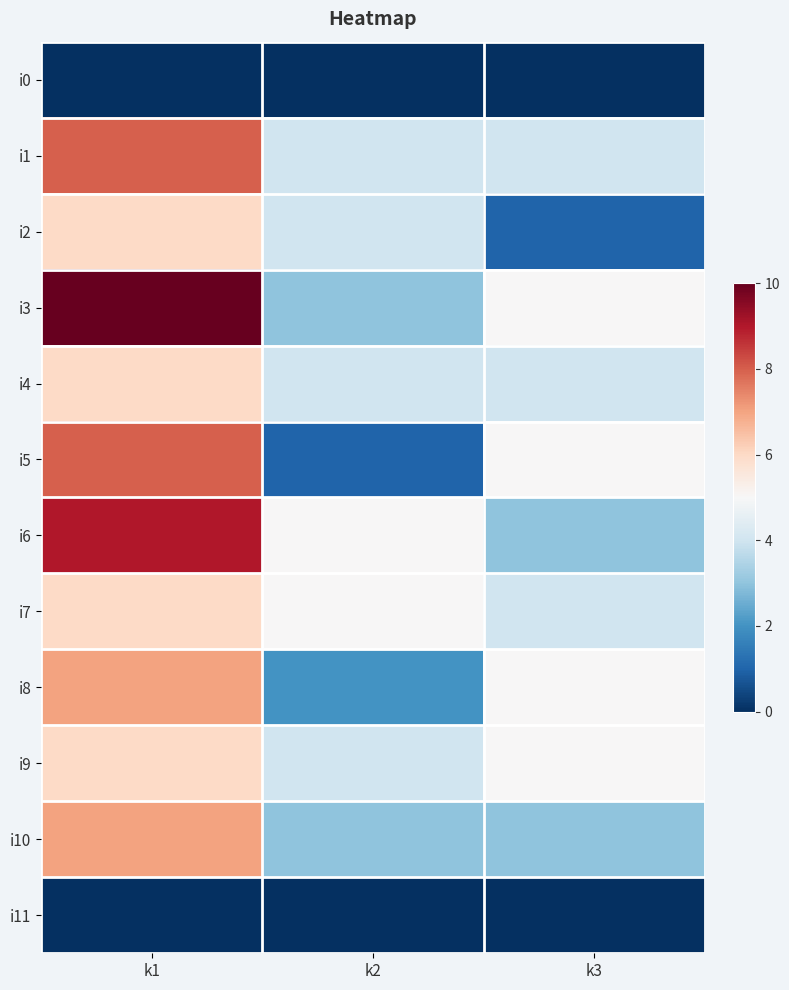

Reading left to right, transcribe all the data shown in this chart.

i0: k1=0	k2=0	k3=0
i1: k1=8	k2=4	k3=4
i2: k1=6	k2=4	k3=1
i3: k1=10	k2=3	k3=5
i4: k1=6	k2=4	k3=4
i5: k1=8	k2=1	k3=5
i6: k1=9	k2=5	k3=3
i7: k1=6	k2=5	k3=4
i8: k1=7	k2=2	k3=5
i9: k1=6	k2=4	k3=5
i10: k1=7	k2=3	k3=3
i11: k1=0	k2=0	k3=0